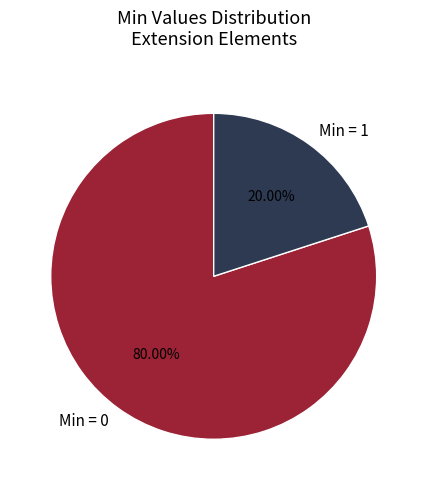

Combined, do Min = 1 and Min = 0 account for over 50%?

Yes